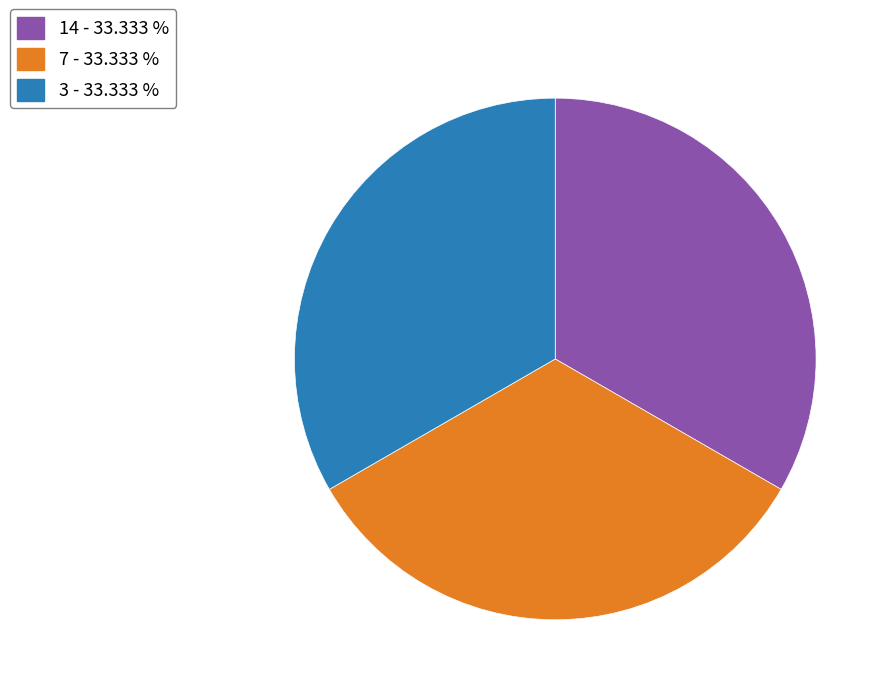

Does 14 - 33.333 % account for over 50% of the chart?

No